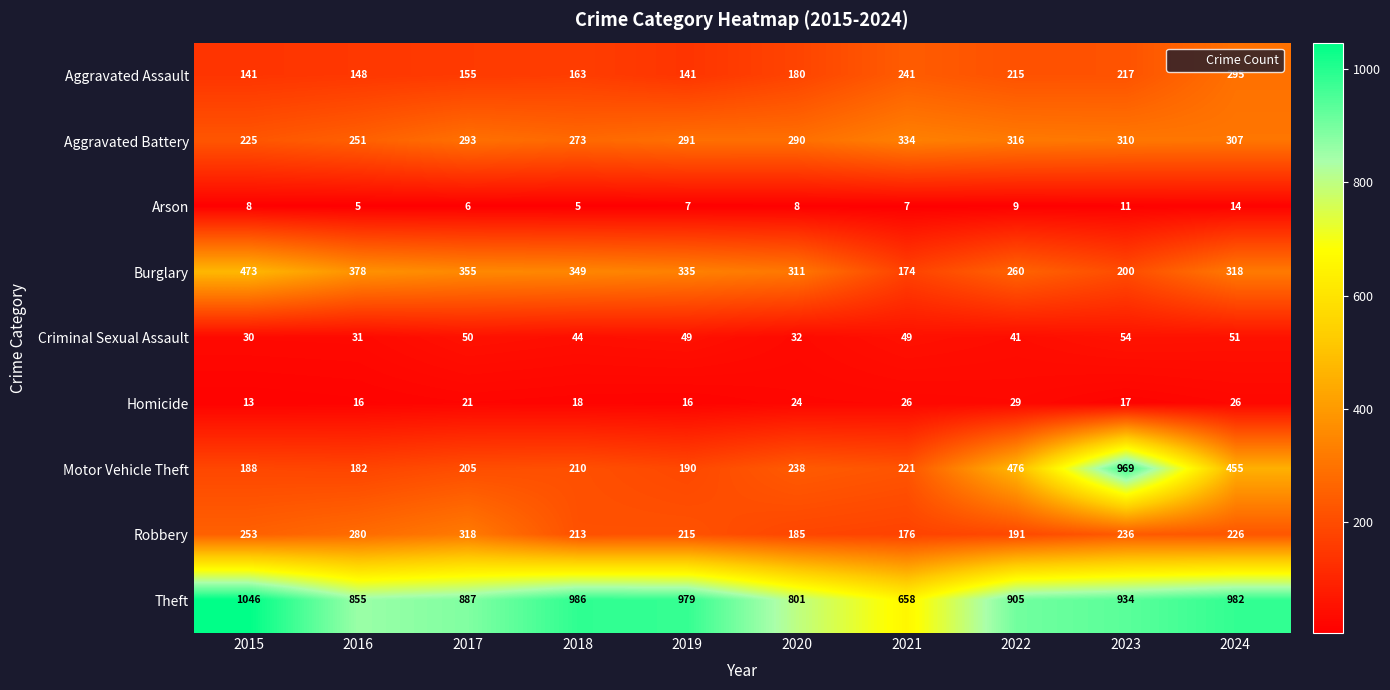

Is it true that Criminal Sexual Assault equals 30 at 2015?

True